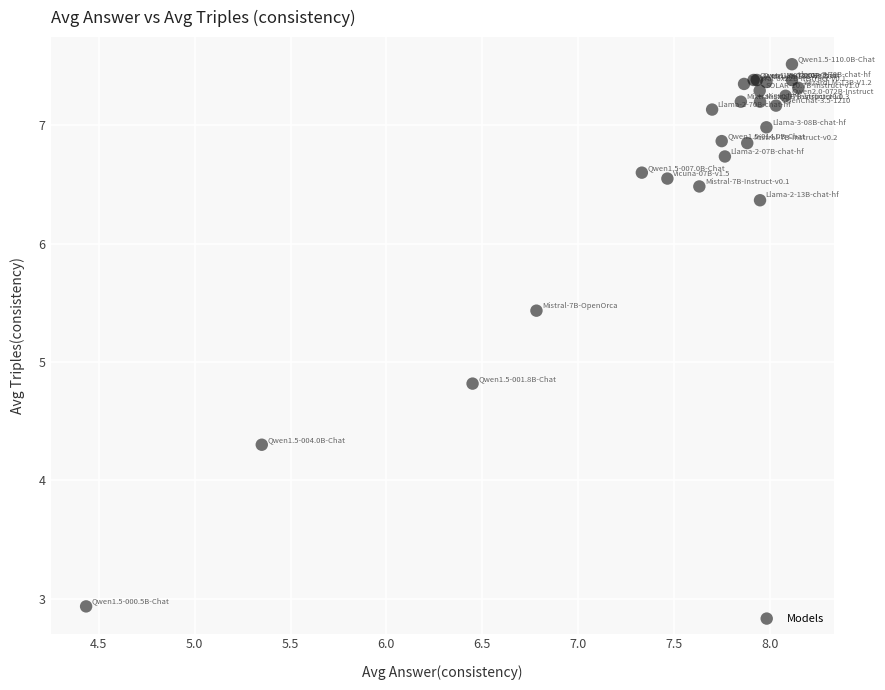

What Y value in the scatter plot is closest to 5?

4.8